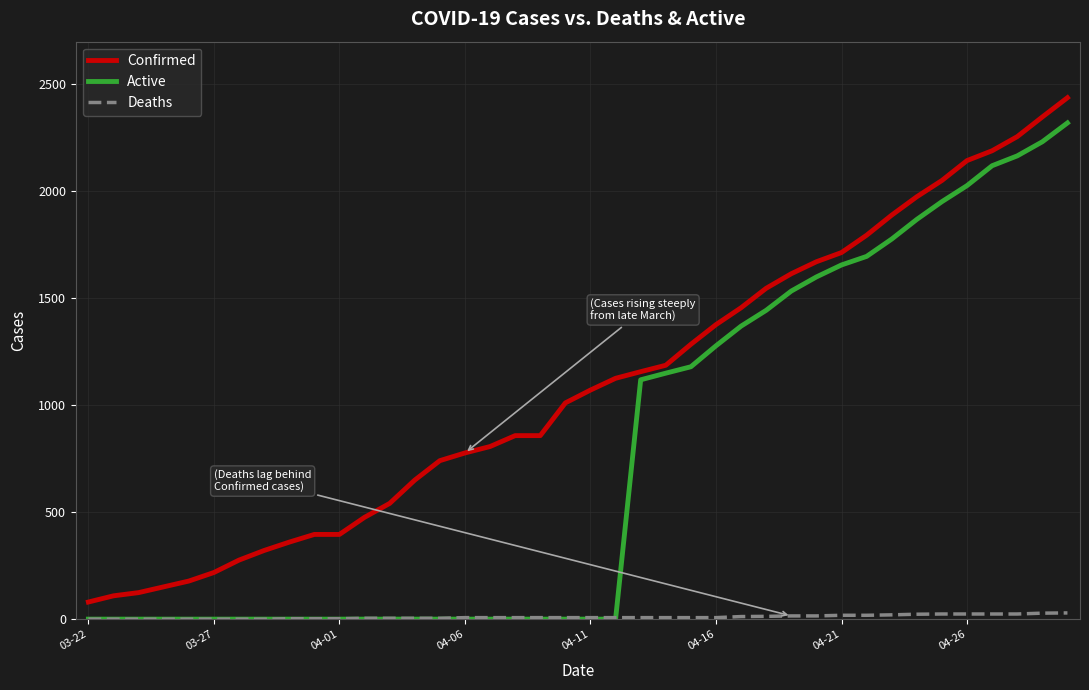

What is the maximum value shown in the chart?

2438